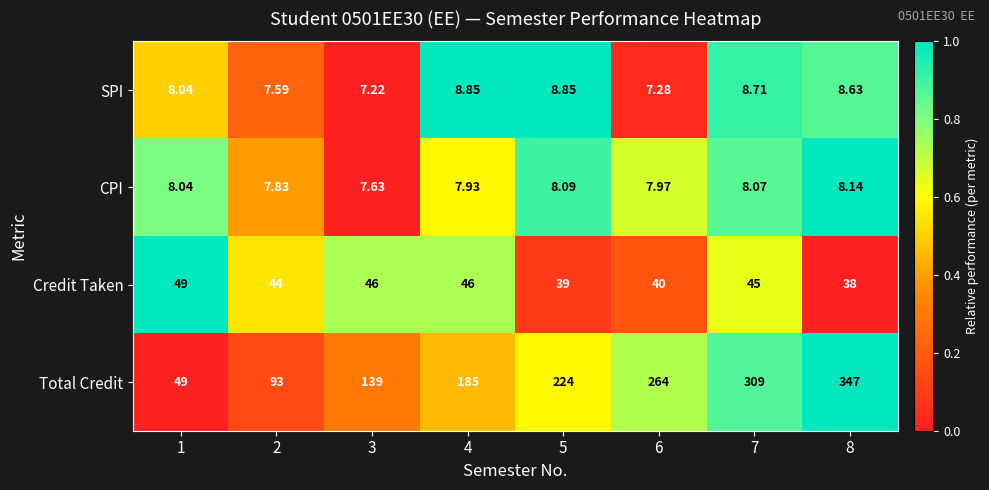

At which category is the sum across all series the highest?

8